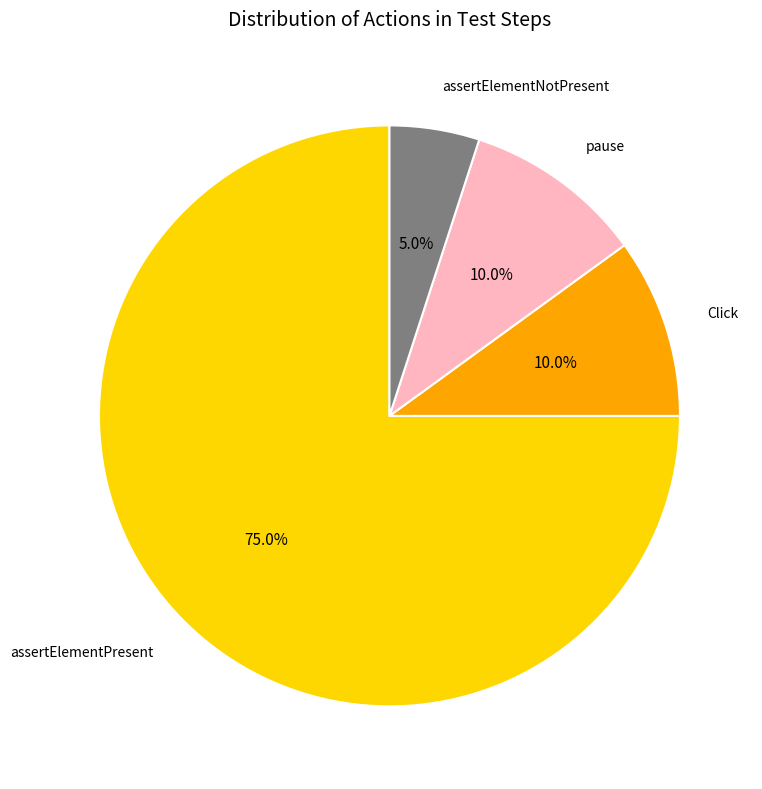

Combined, what portion of the pie is assertElementNotPresent and assertElementPresent?

80.0%